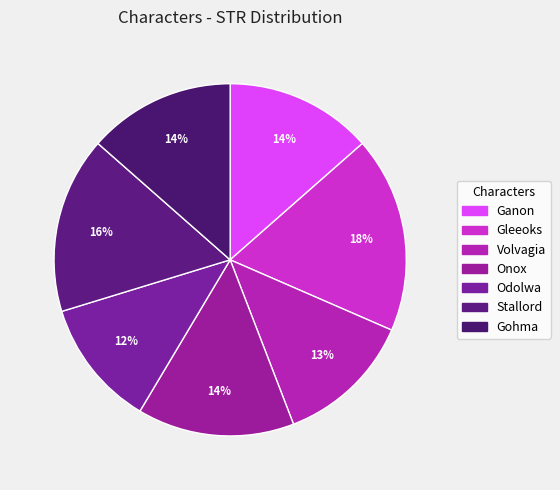

What percentage is NOT represented by Gleeoks?

82.0%